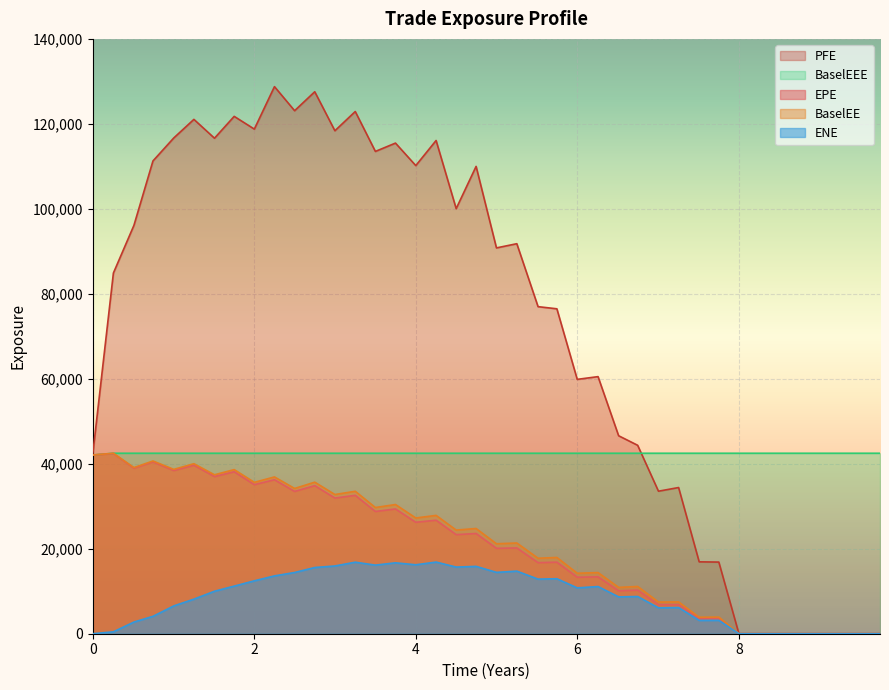

Which series has the widest spread of values?

PFE